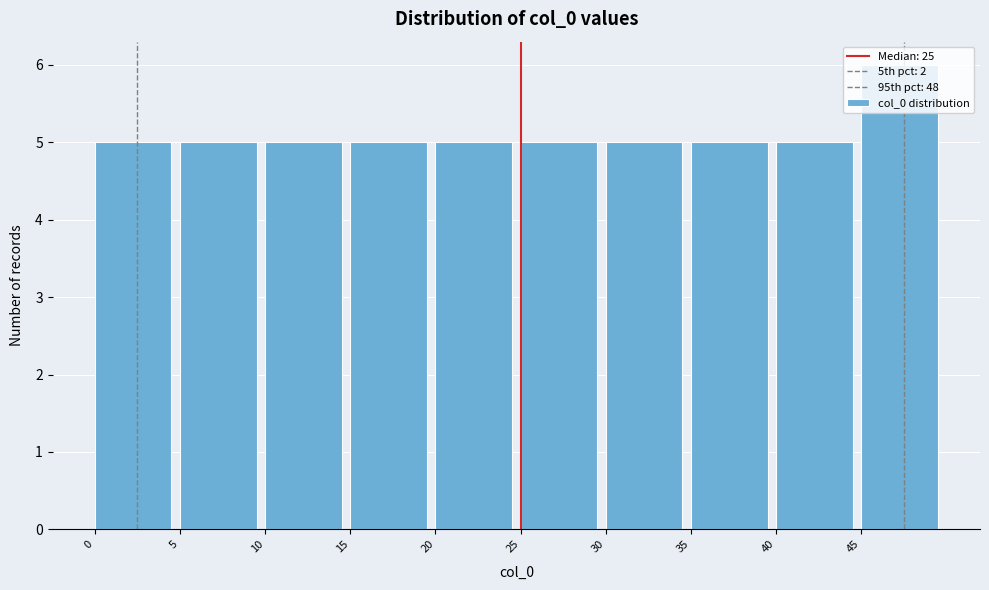

Reading left to right, list every bar in this chart as the range it spans on the x-axis followed by its height. The values are not printed on the chart, so give them approximately, as read against the axis.

0 to 5: 5
5 to 10: 5
10 to 15: 5
15 to 20: 5
20 to 25: 5
25 to 30: 5
30 to 35: 5
35 to 40: 5
40 to 45: 5
45 to 50: 6